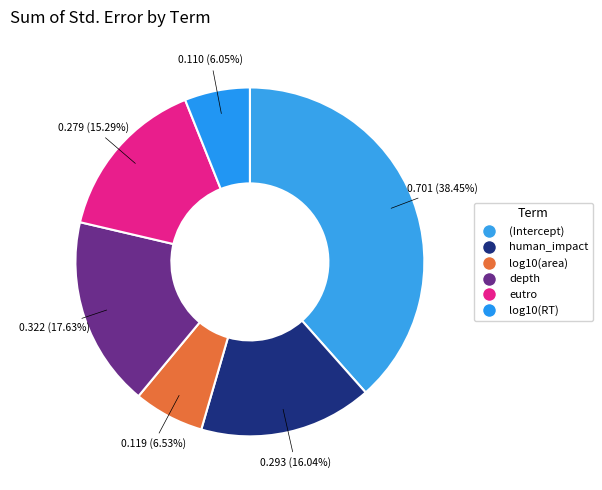

How many segments does this pie chart have?

6